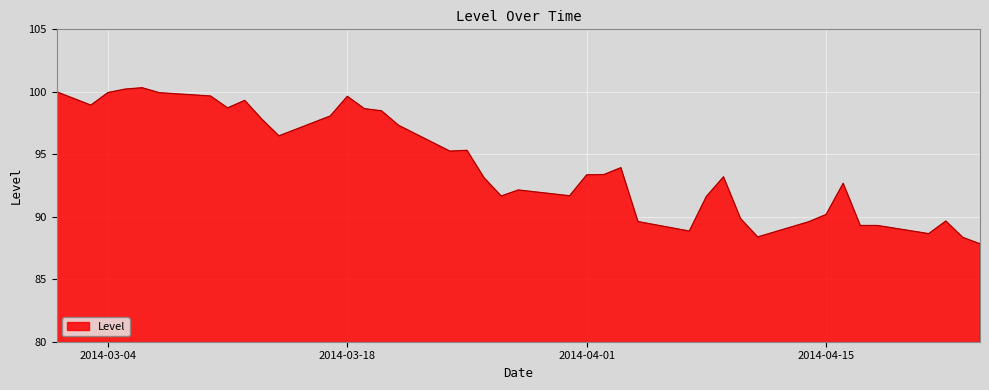

What is the minimum value shown in the chart?

87.8